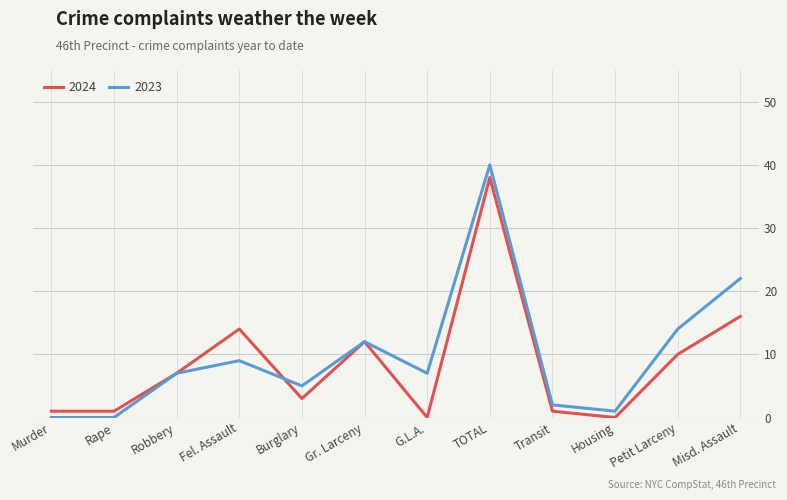

Which series ends up on top after the final intersection of 2023 and 2024?

2023